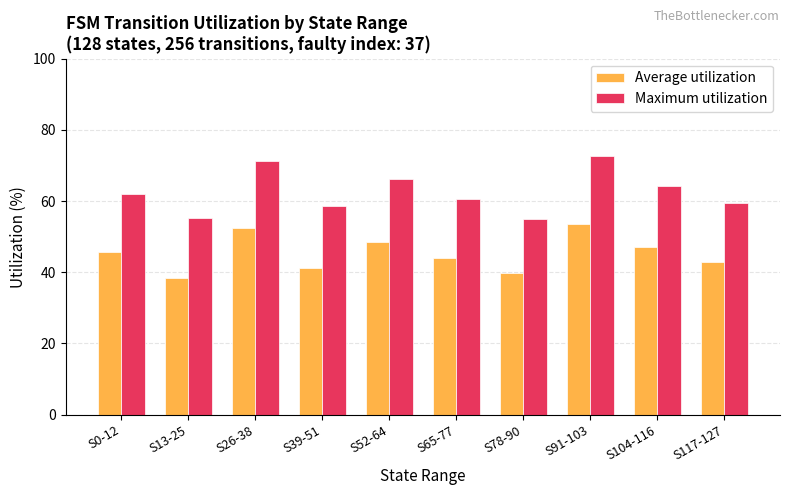

What is the smallest value displayed?

38.5